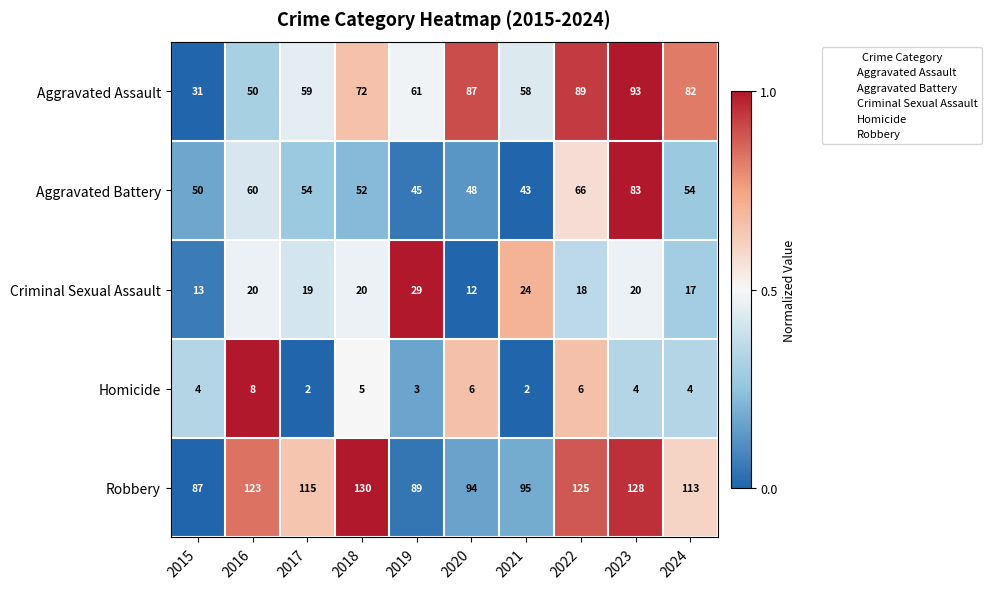

True or false: Robbery has a value of 89 at 2019.

True